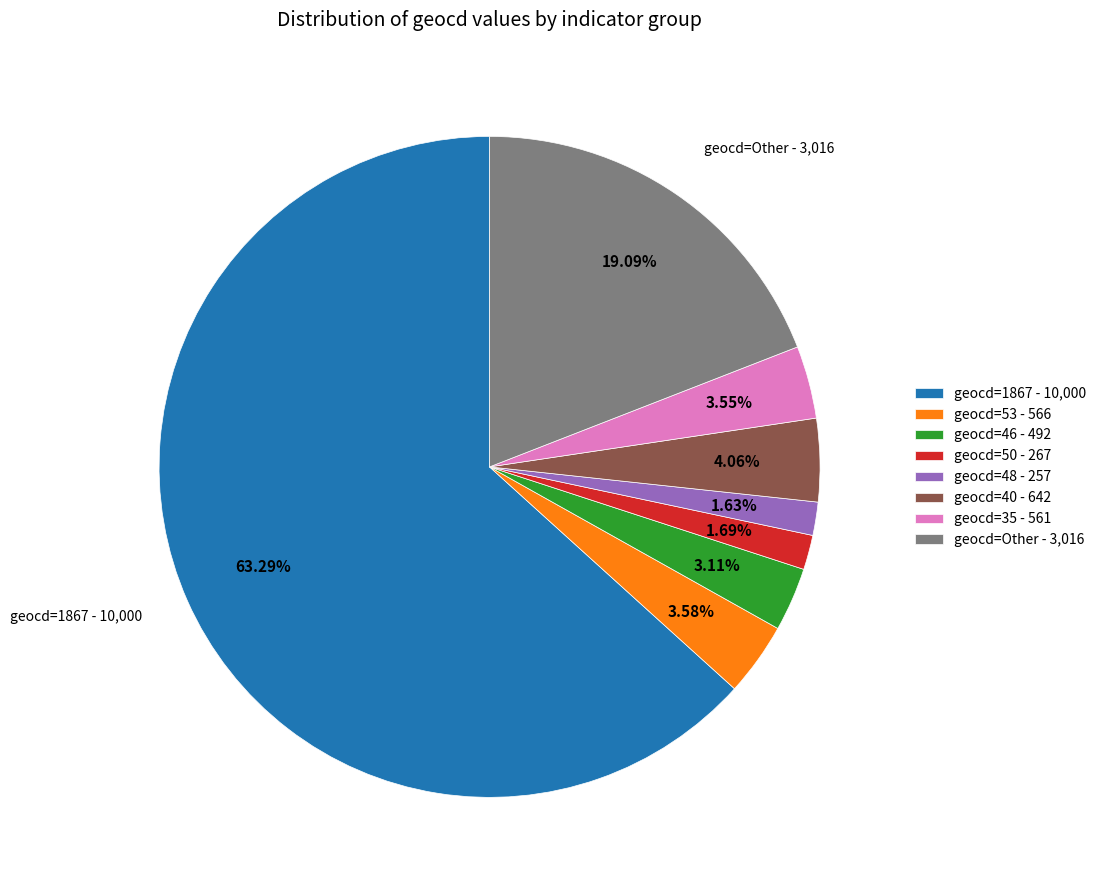

Which slice represents more than half of the pie?

geocd=1867 - 10,000